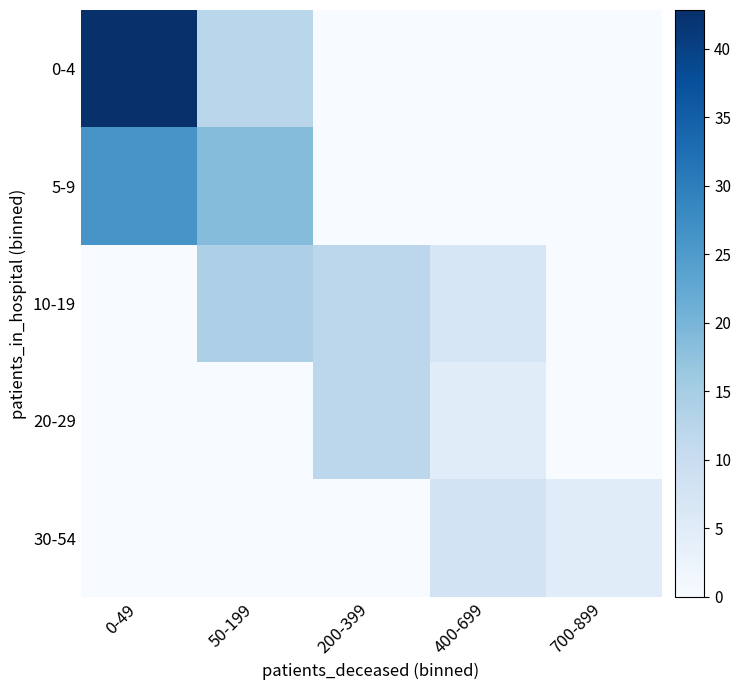

Rank the series by their maximum value, from highest to lowest.

0-4, 5-9, 10-19, 20-29, 30-54